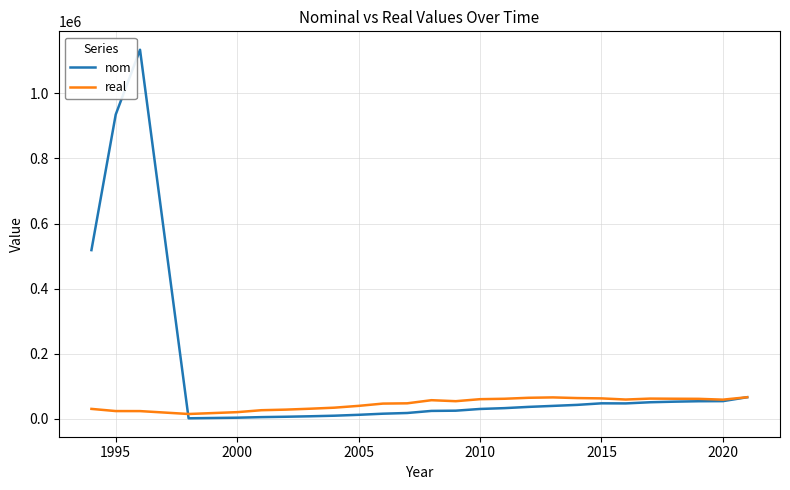

What is the highest value of the real series?

66218.3